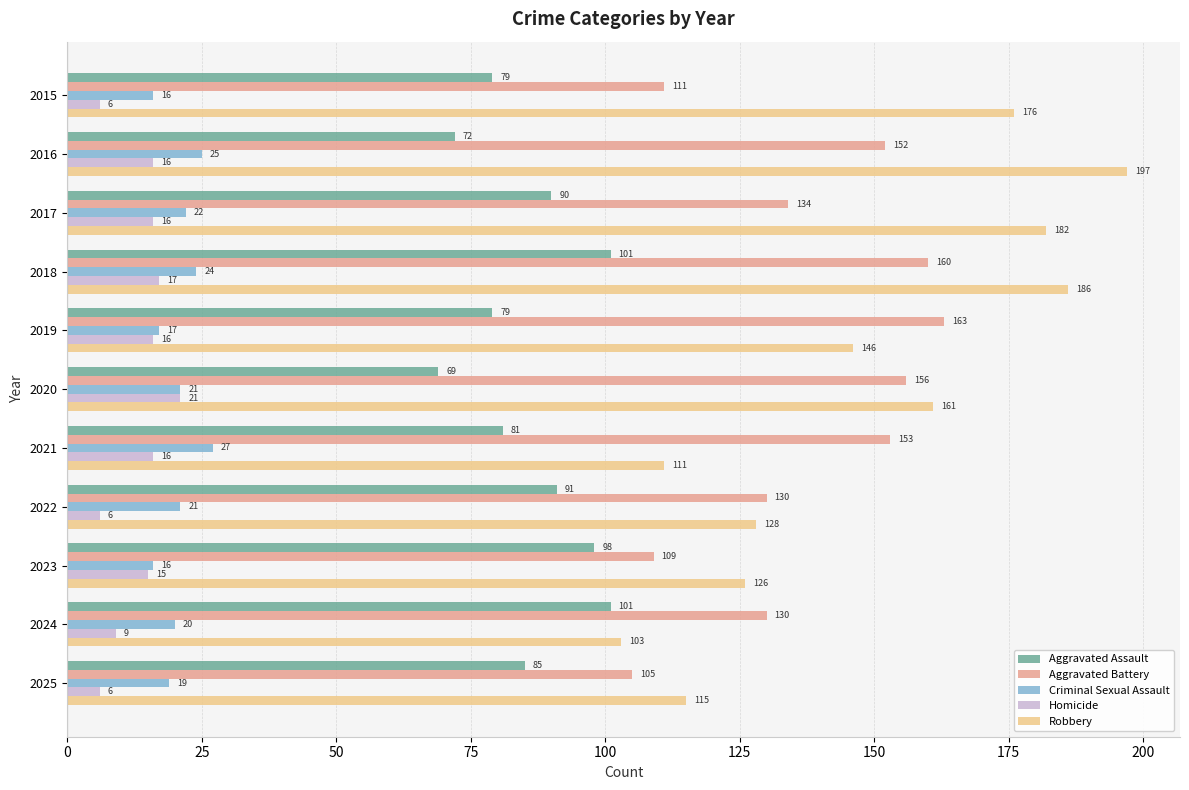

What is the difference between the maximum and second lowest values in the Criminal Sexual Assault series?

11